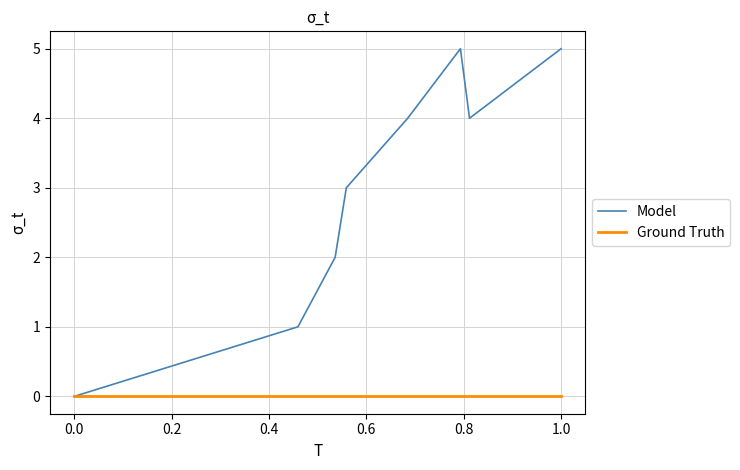

Which series has the largest range (max minus min)?

Model